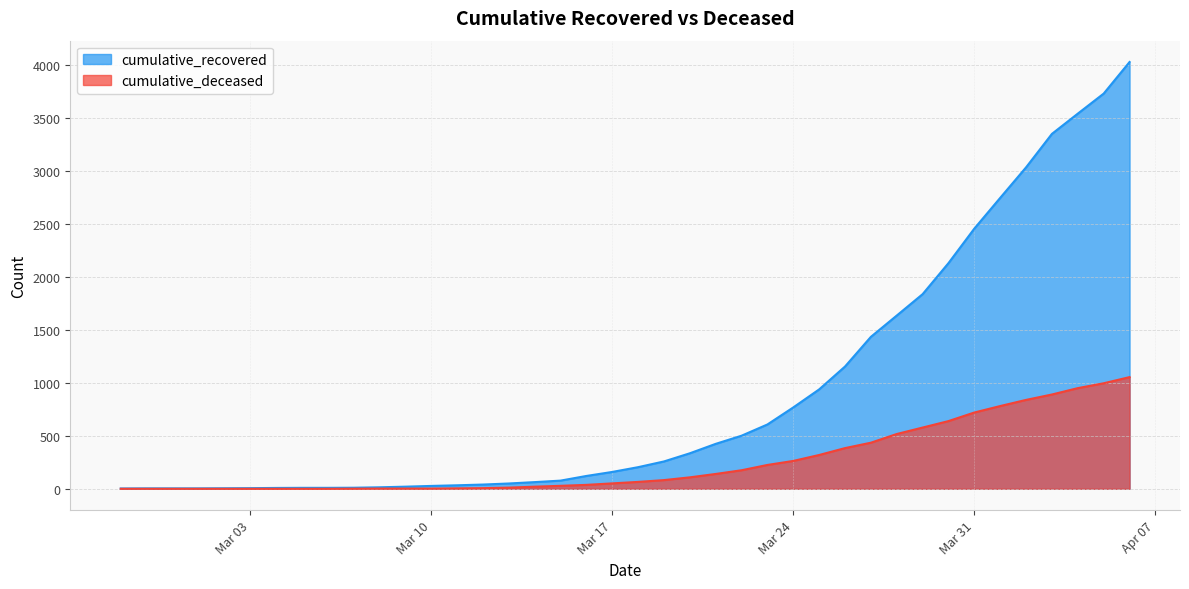

Which series has the widest spread of values?

cumulative_recovered